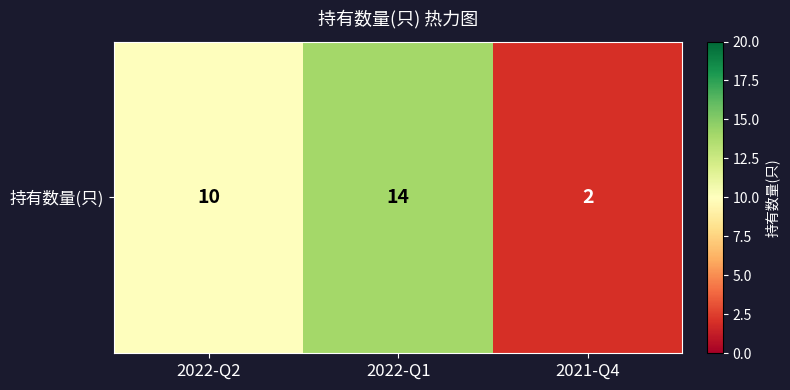

List the labels in order of value, smallest first.

2021-Q4, 2022-Q2, 2022-Q1